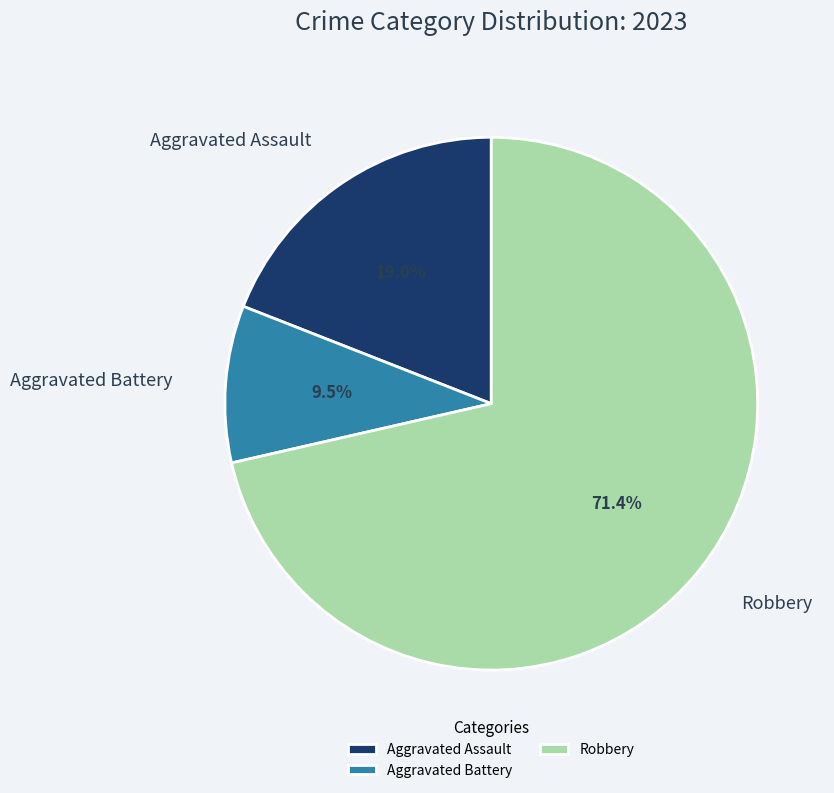

What is the largest slice in the pie chart?

Robbery